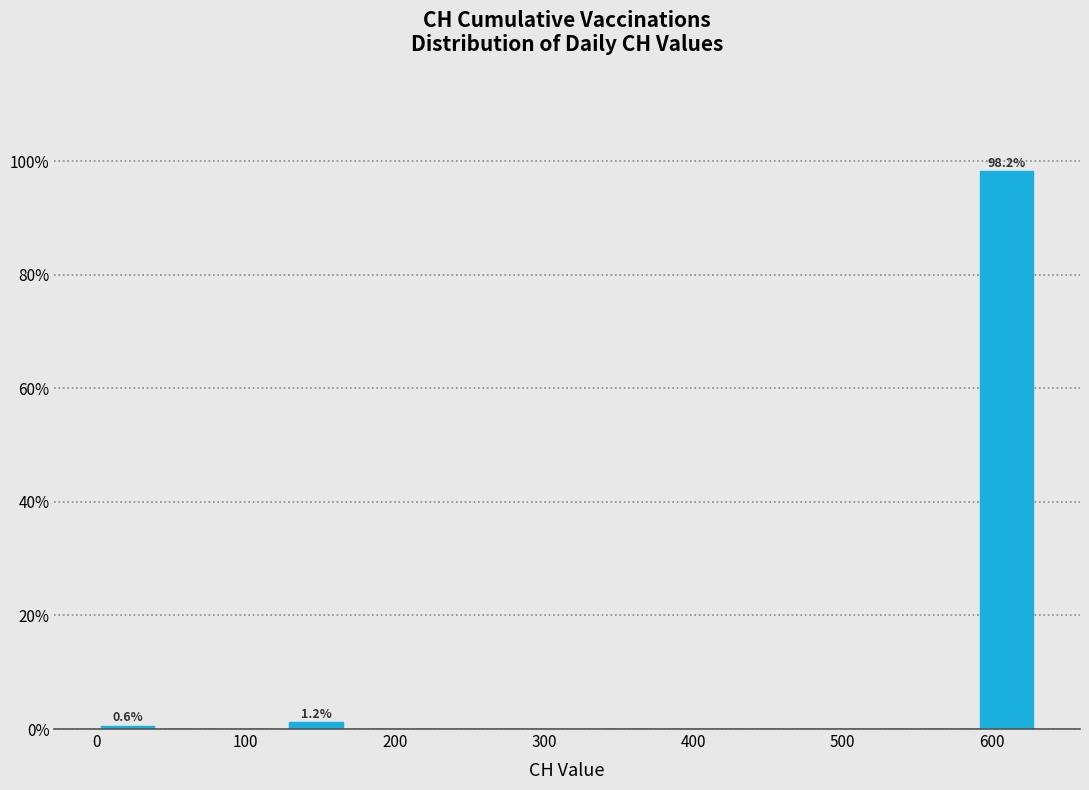

Over which range of the x-axis is the bar tallest?

590 to 630